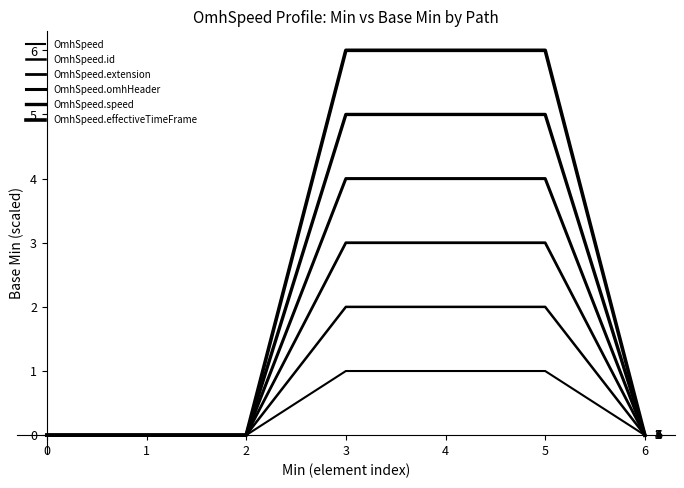

Which series has the largest range (max minus min)?

OmhSpeed.effectiveTimeFrame